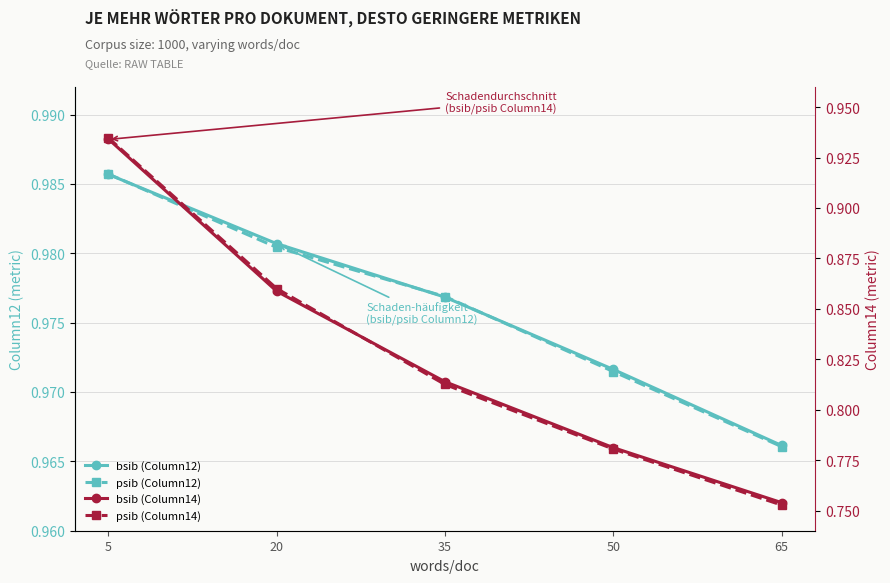

True or false: psib (Column14) and bsib (Column12) intersect in this chart.

False